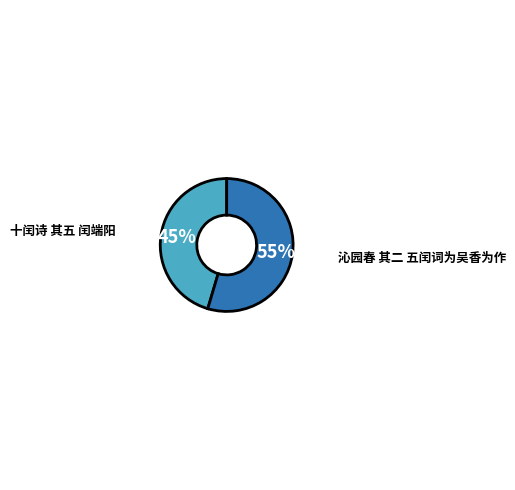

Is the sum of 十闰诗 其五 闰端阳 and 沁园春 其二 五闰词为吴香为作 greater than half?

Yes